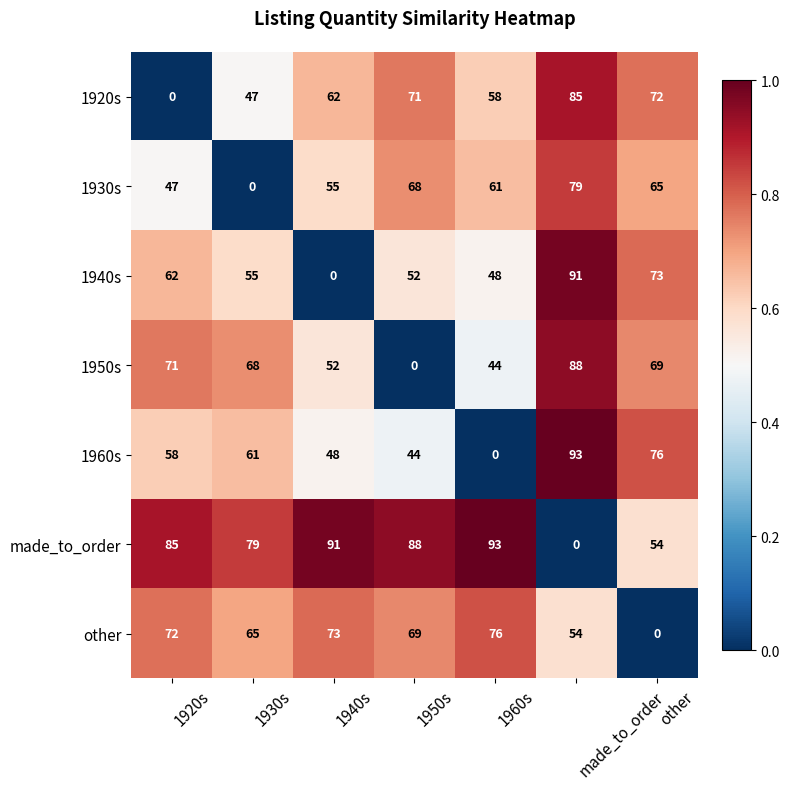

How many series are shown in this chart?

7